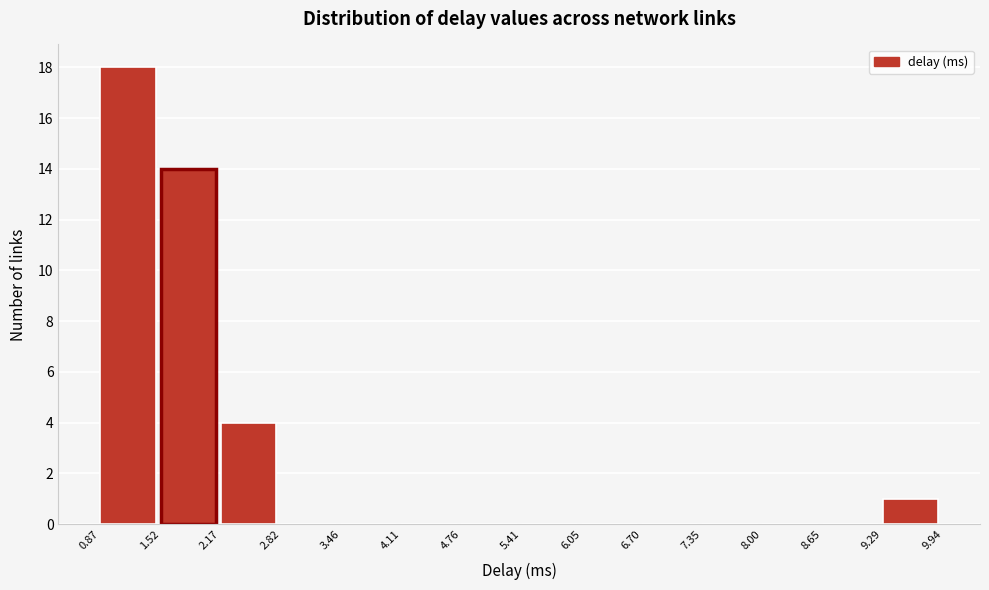

Reading left to right, transcribe this chart: for each bar, give the range it covers on the x-axis and its height. The values are not printed on the chart, so give them approximately, as read against the axis.

0.87 to 1.52: 18
1.52 to 2.17: 14
2.17 to 2.82: 4
2.82 to 3.46: 0
3.46 to 4.11: 0
4.11 to 4.76: 0
4.76 to 5.41: 0
5.41 to 6.05: 0
6.05 to 6.70: 0
6.70 to 7.35: 0
7.35 to 8.00: 0
8.00 to 8.65: 0
8.65 to 9.29: 0
9.29 to 9.94: 1